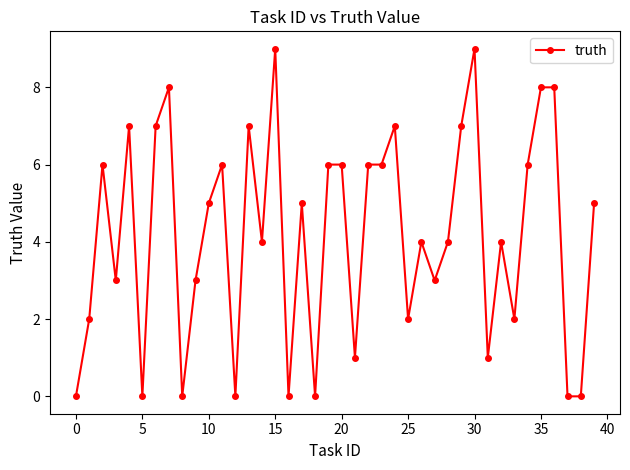

What is the maximum value shown in the chart?

9